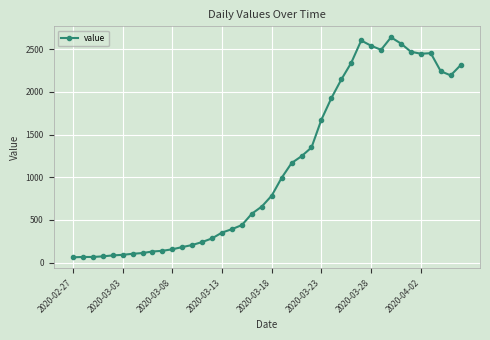

What is the value of the 5th point from the left?

83